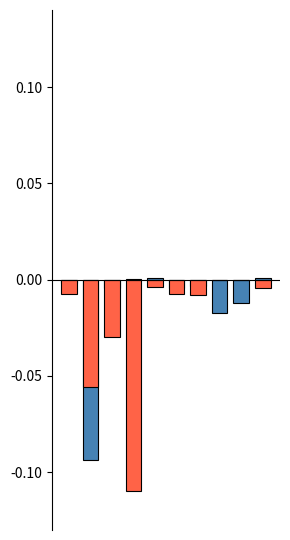

Reading left to right, extract all data points from this chart.

LeveProfitNQ: -0.0	-0.1	-0.0	0.0	0.0	-0.0	-0.0	-0.0	-0.0	0.0
LeveProfitHQ: -0.0	-0.1	-0.0	-0.1	-0.0	-0.0	-0.0	0.0	0.0	-0.0